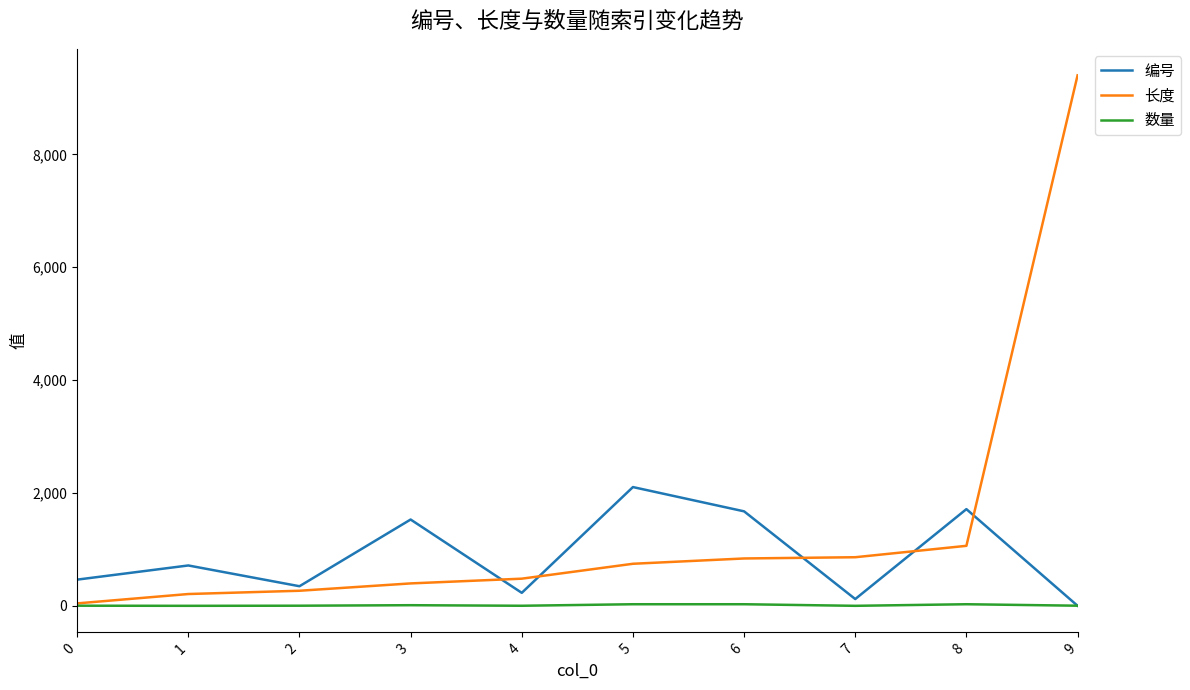

At how many categories does at least one series exceed 2215?

1